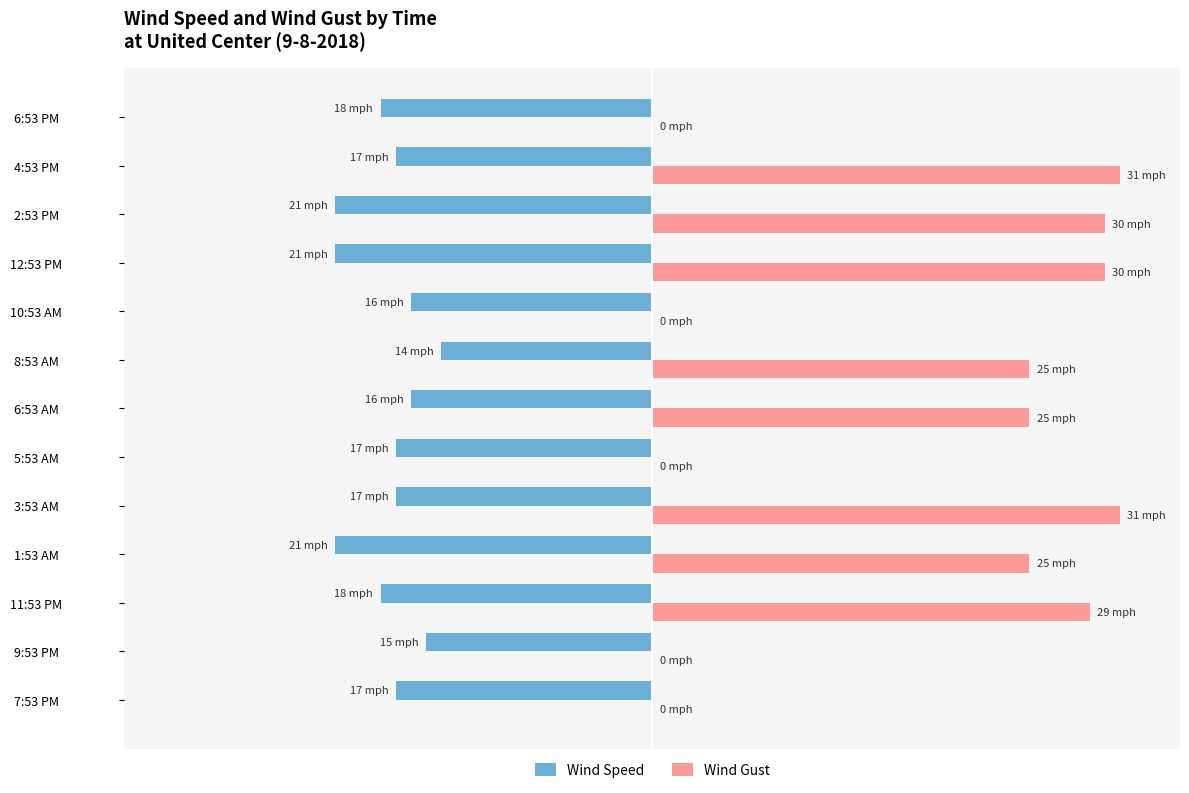

What are all the series names shown in the legend?

Wind Speed, Wind Gust